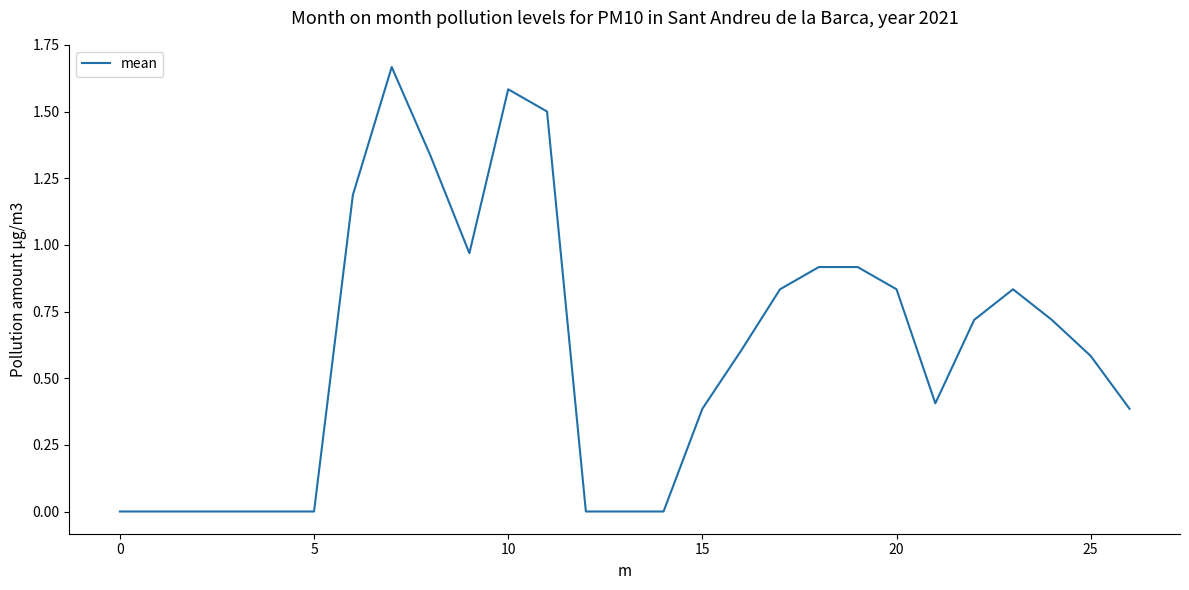

How many interior local peaks (higher than both neighbors) does the data have?

3